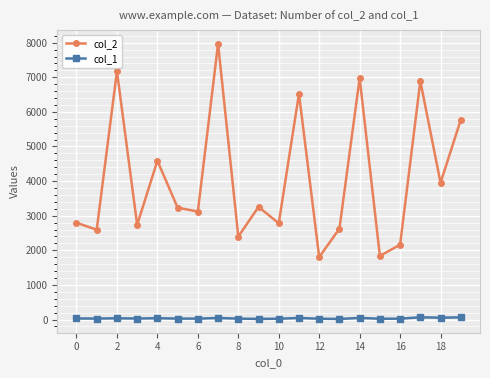

True or false: col_2 and col_1 intersect in this chart.

False